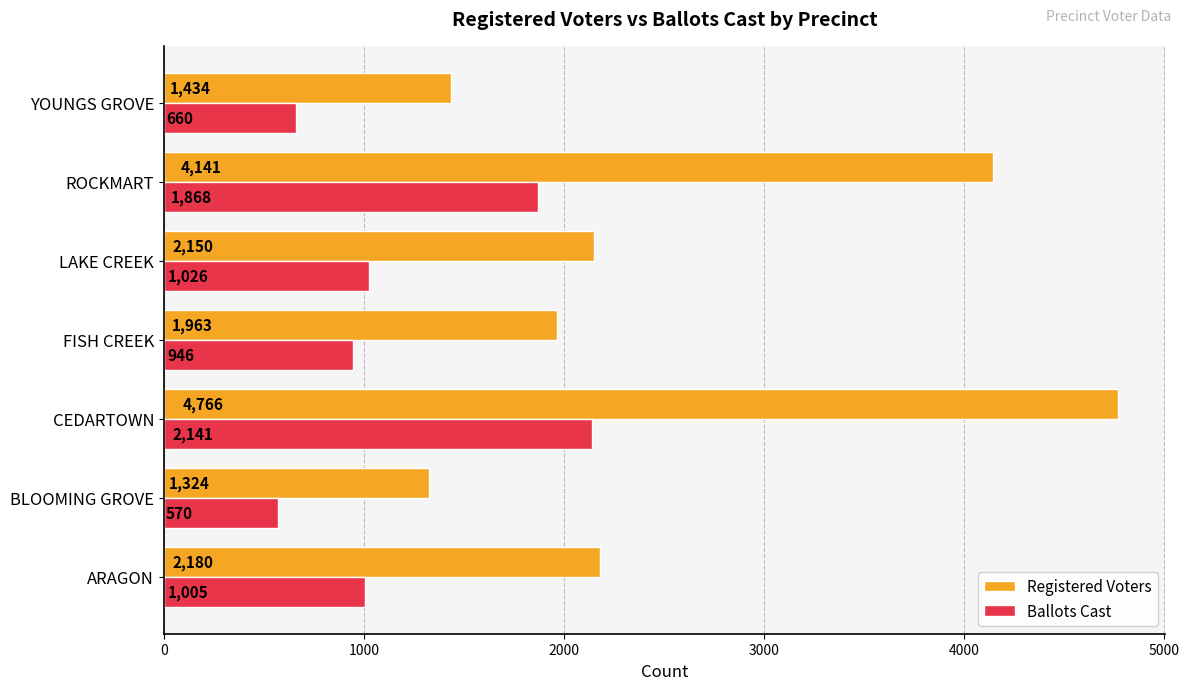

What is the average value of the Ballots Cast series?

1174